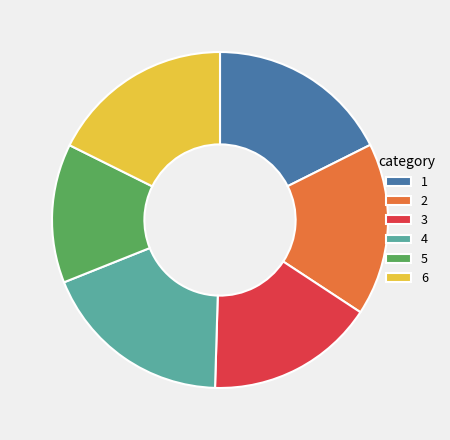

Is it true that 4 is 18% of the pie?

True